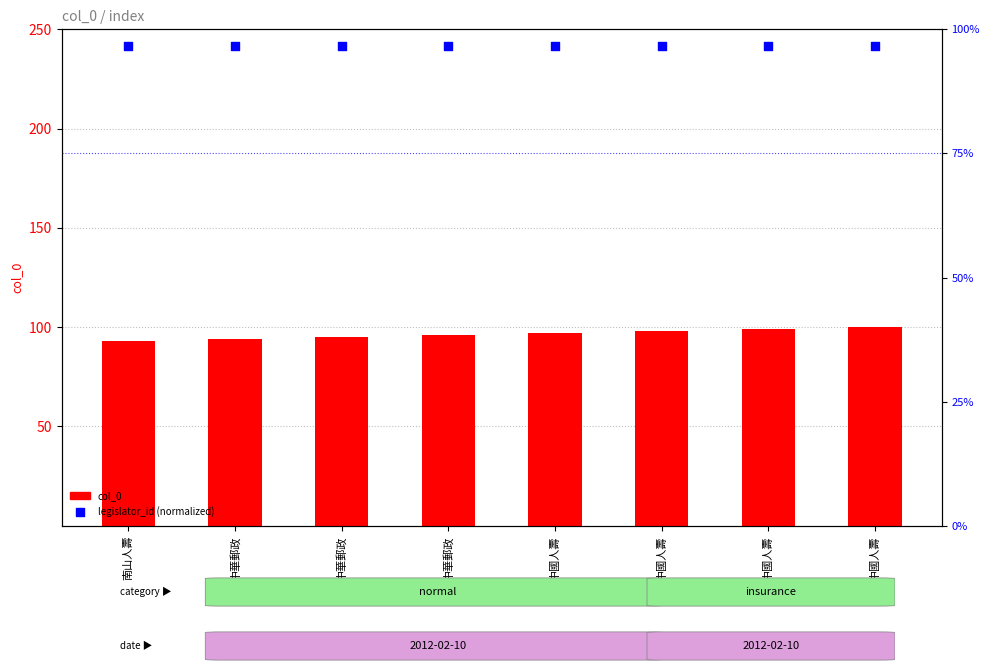

Which series has the largest total across all categories?

legislator_id (normalized)